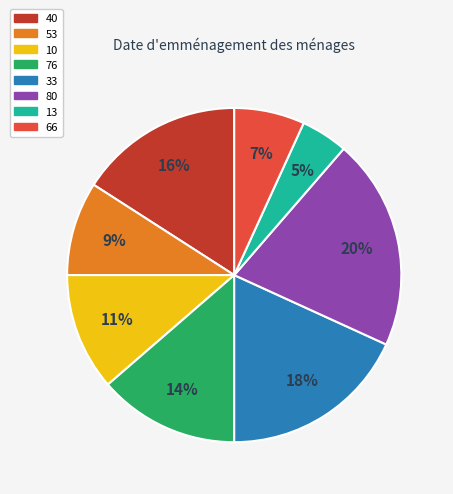

Which category has the smallest portion of the pie?

13